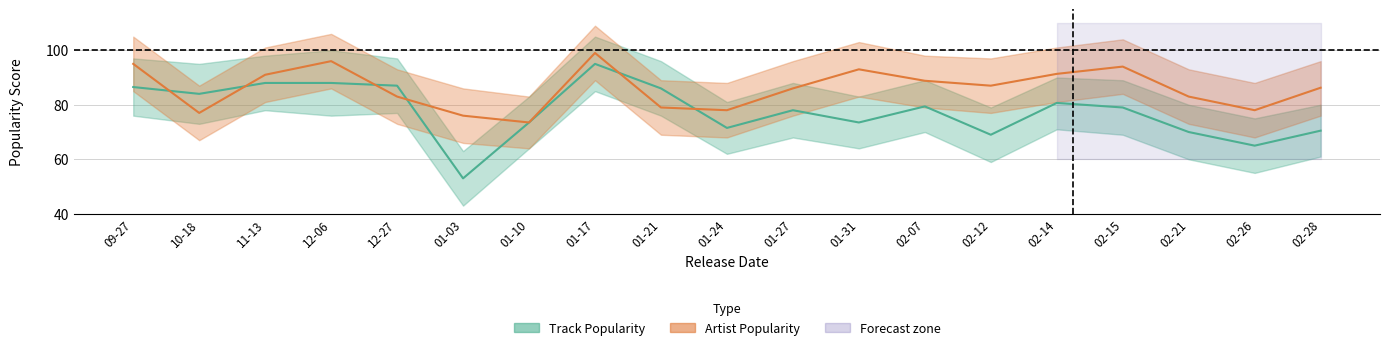

Where is the first local maximum for Artist Popularity mean?

2019-12-06